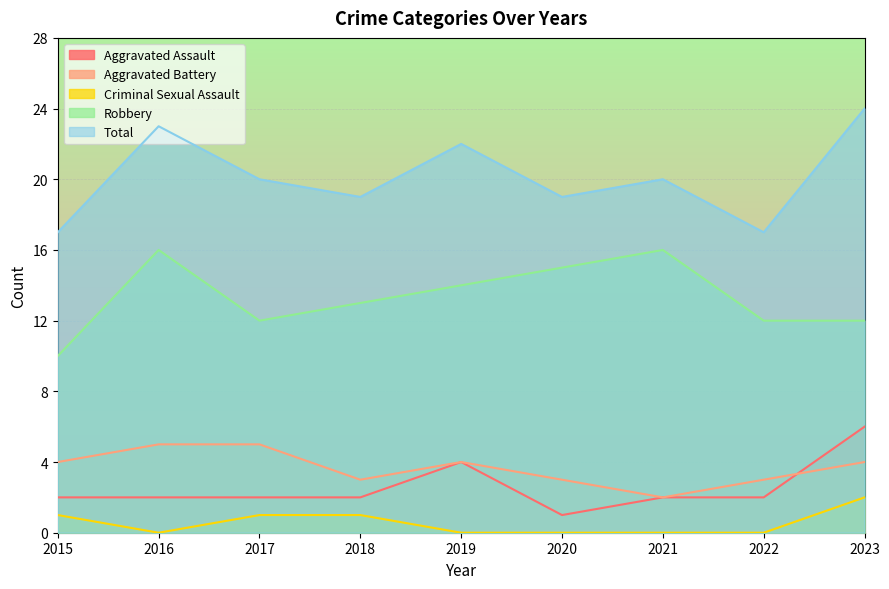

How many values in the Total series exceed 20?

3